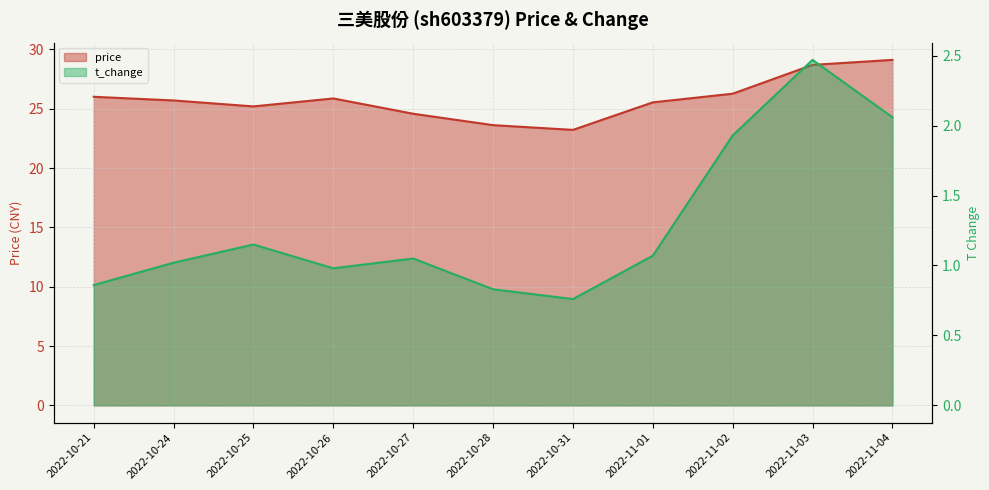

At which label does t_change reach its peak?

2022-11-03